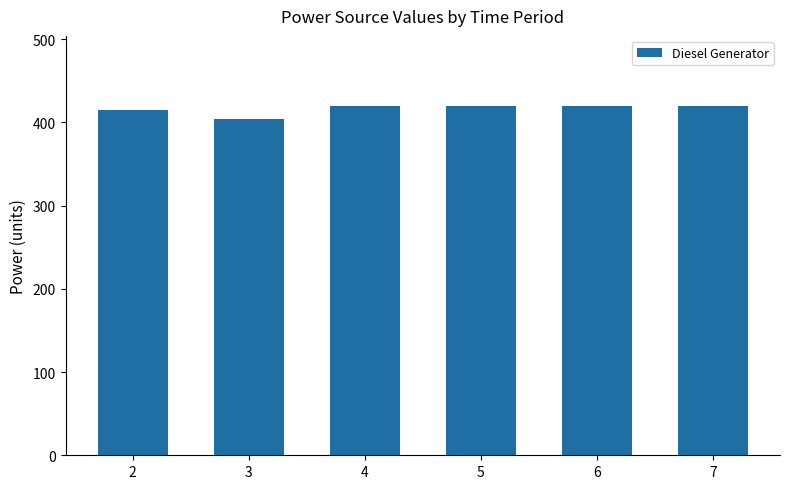

The chart shows a value of 420 at 5. True or false?

True